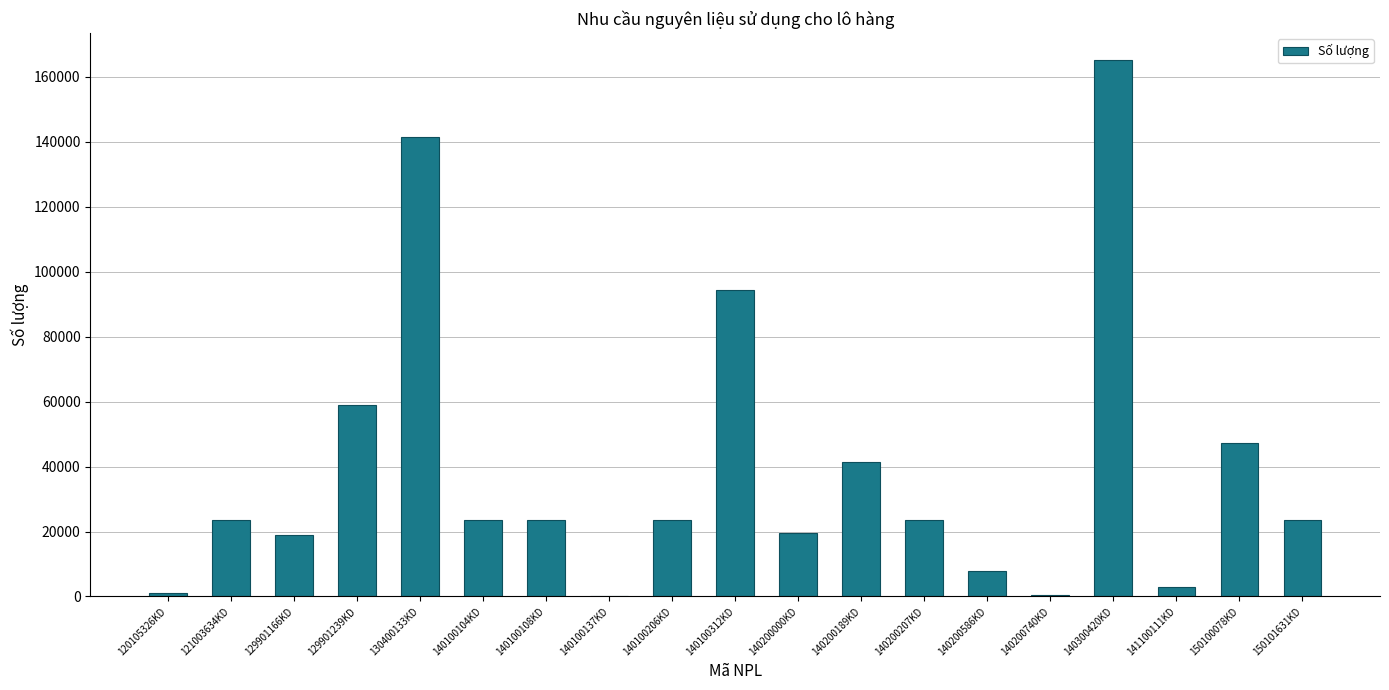

What is the sum of all values?

741351.0